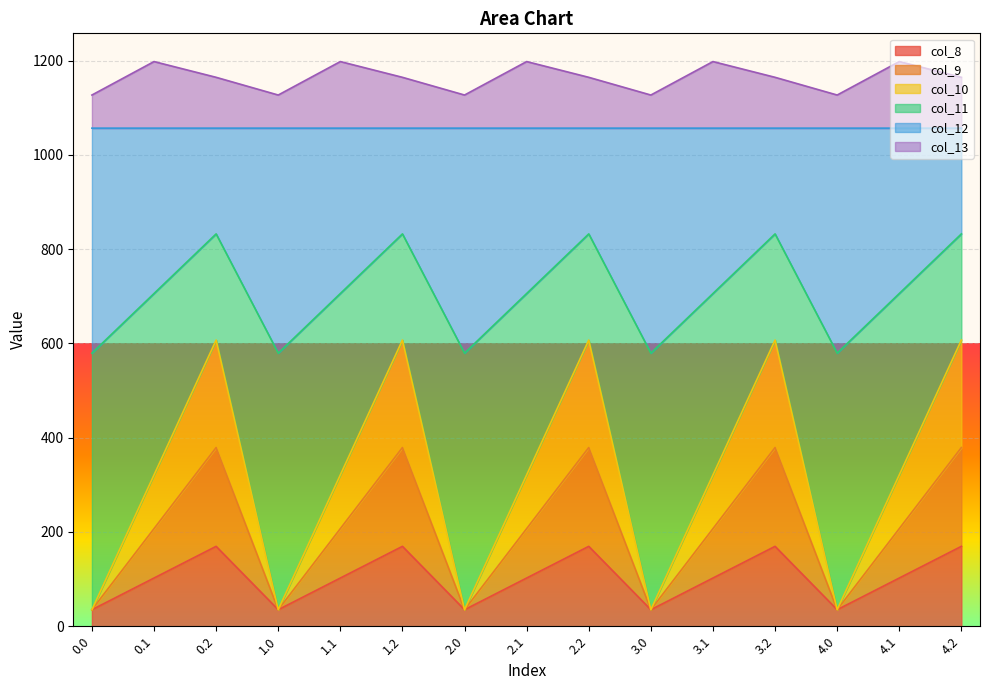

True or false: col_12 and col_9 intersect in this chart.

False